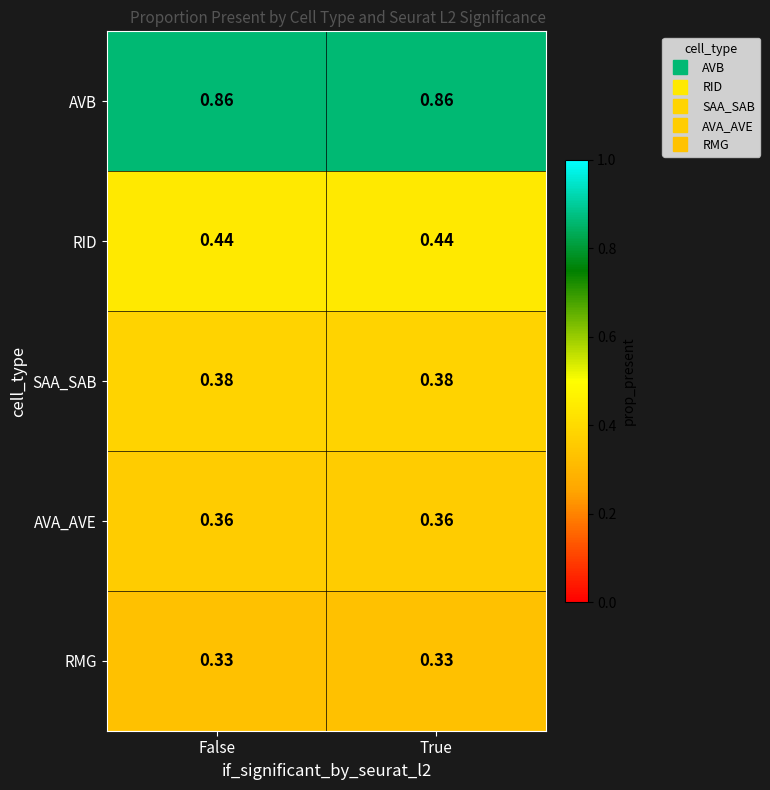

What is the spread (max minus min) of values at False?

0.5